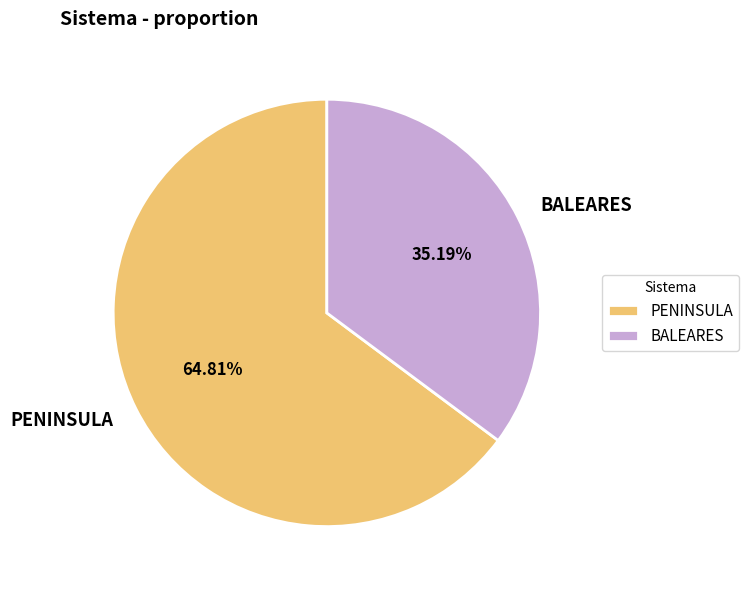

Count the number of slices in the pie.

2